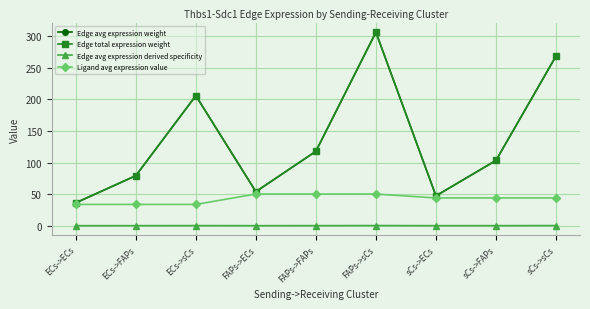

At how many categories does at least one series exceed 26?

9